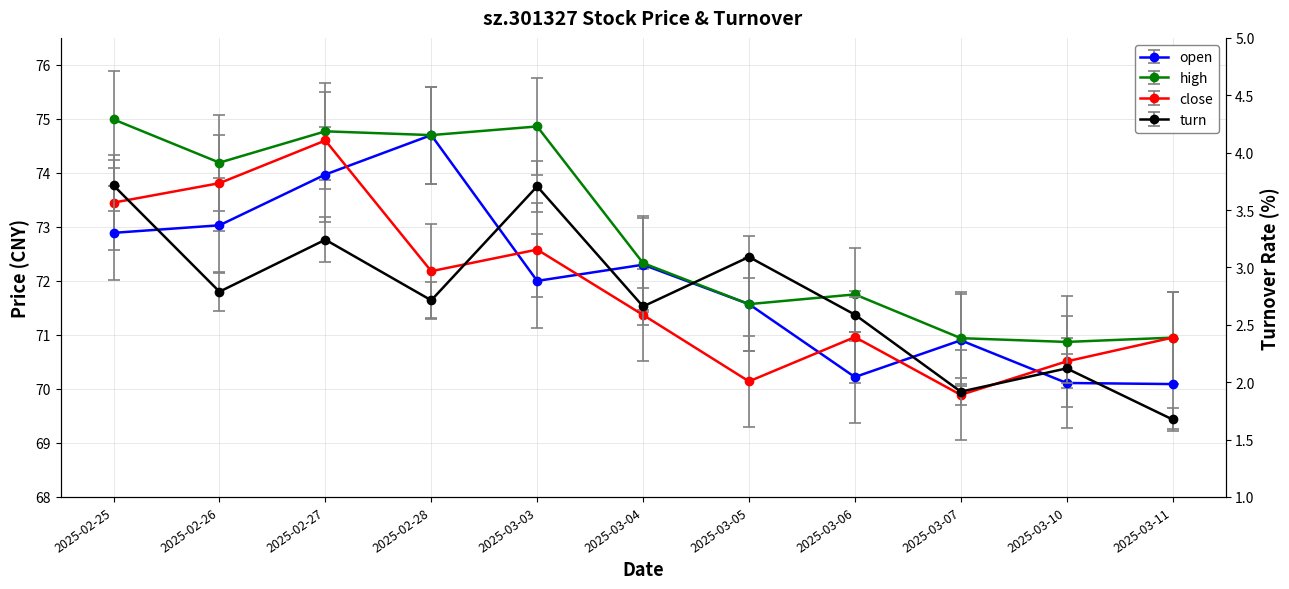

Is it true that close equals 50.5 at 2025-03-03?

False